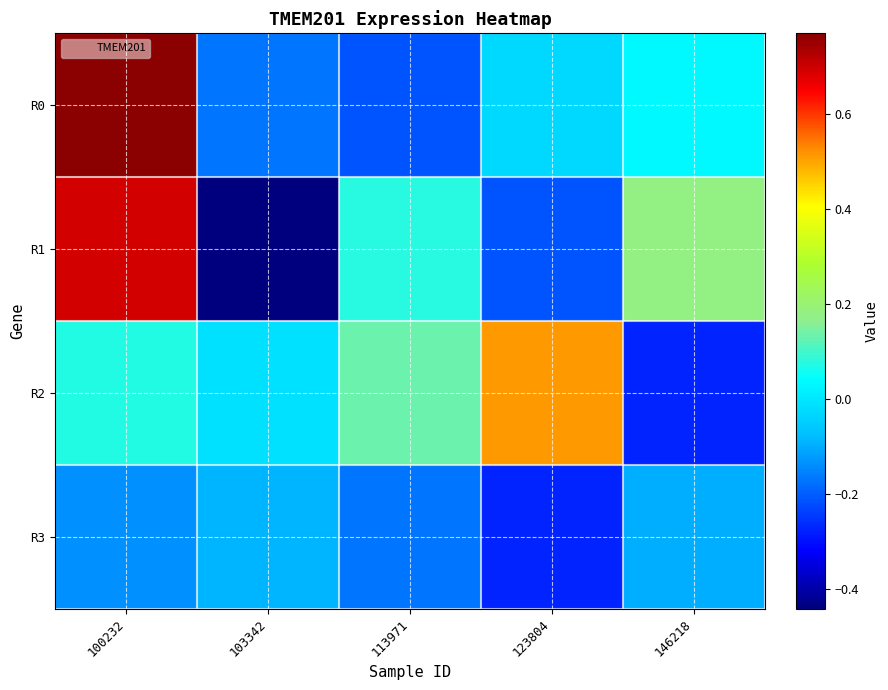

Reading left to right, list all the values displayed in this chart.

R0: 100232=0.8	103342=-0.2	113971=-0.2	123804=-0.0	146218=0.0
R1: 100232=0.7	103342=-0.4	113971=0.1	123804=-0.2	146218=0.2
R2: 100232=0.1	103342=-0.0	113971=0.1	123804=0.5	146218=-0.3
R3: 100232=-0.1	103342=-0.1	113971=-0.2	123804=-0.3	146218=-0.1